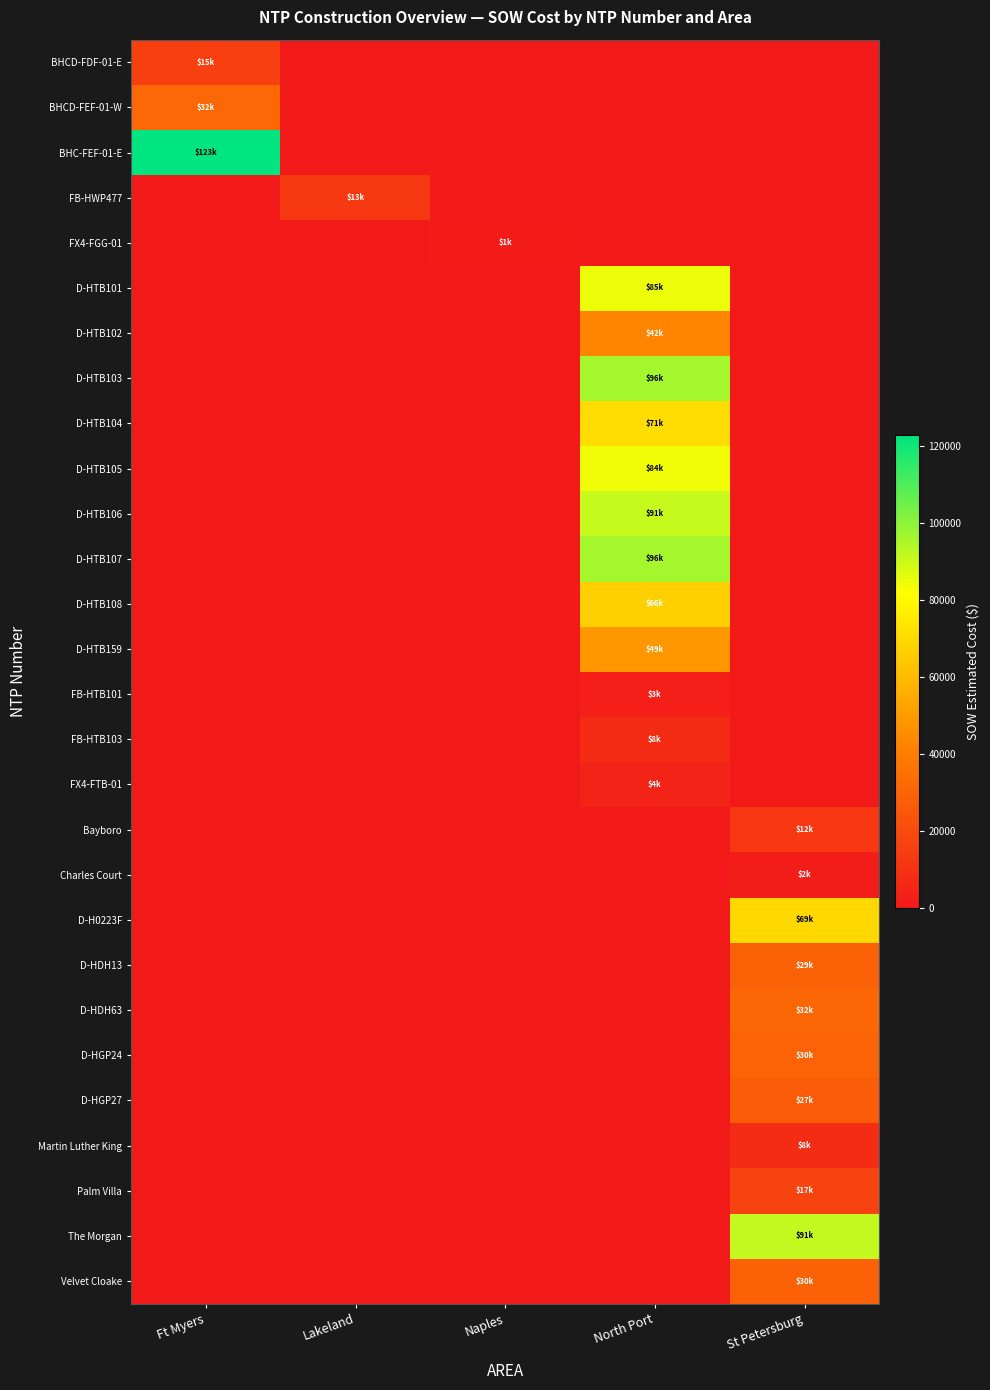

At which category is the sum across all series the highest?

North Port